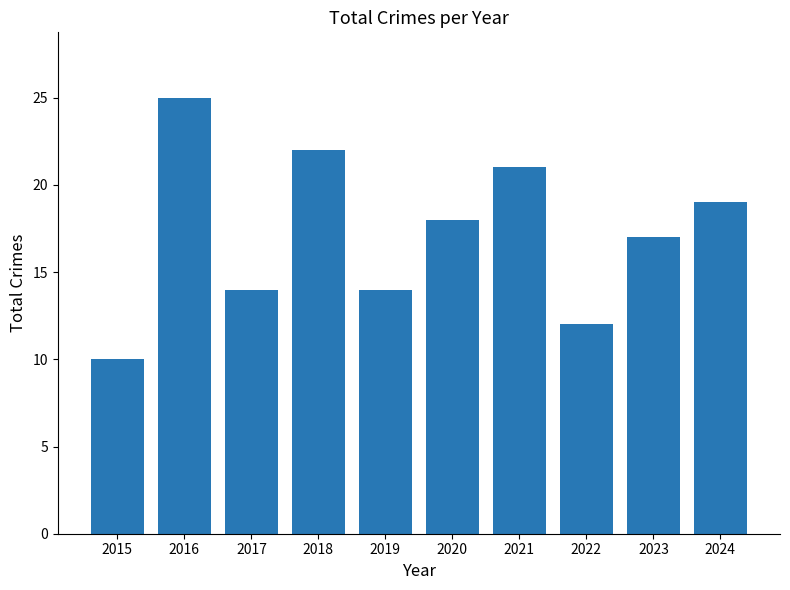

True or false: the data shows 26 at 2024.

False